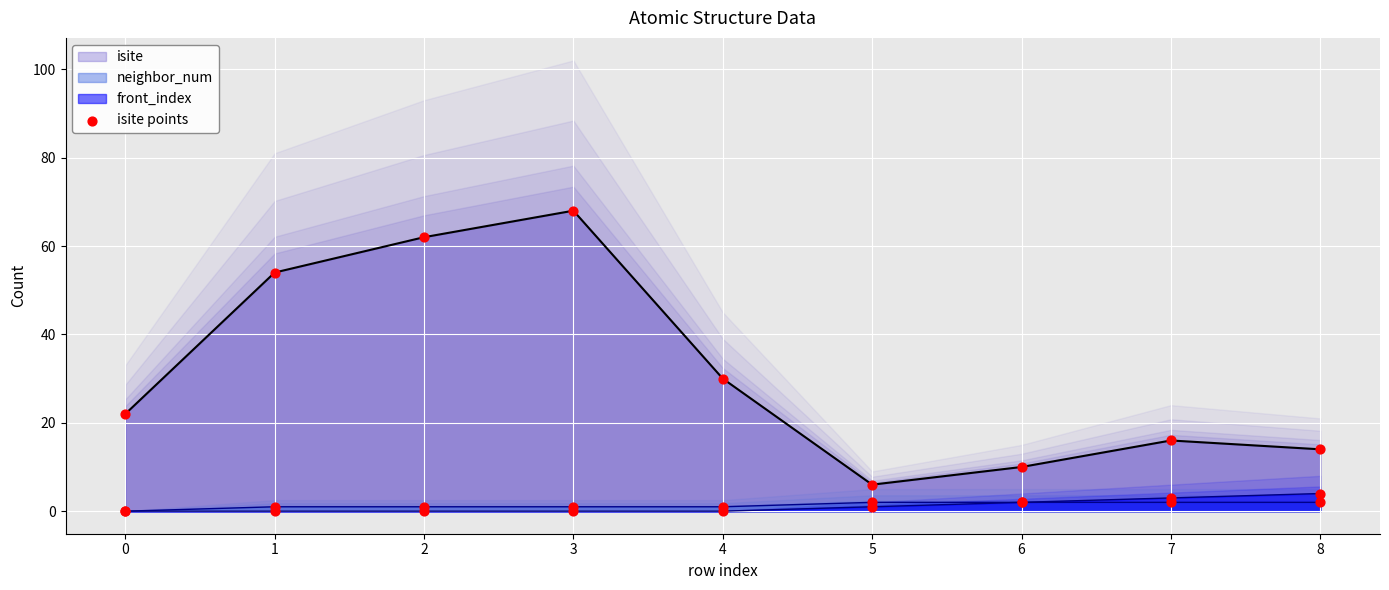

What is the change in value from 6 to 7?

+6